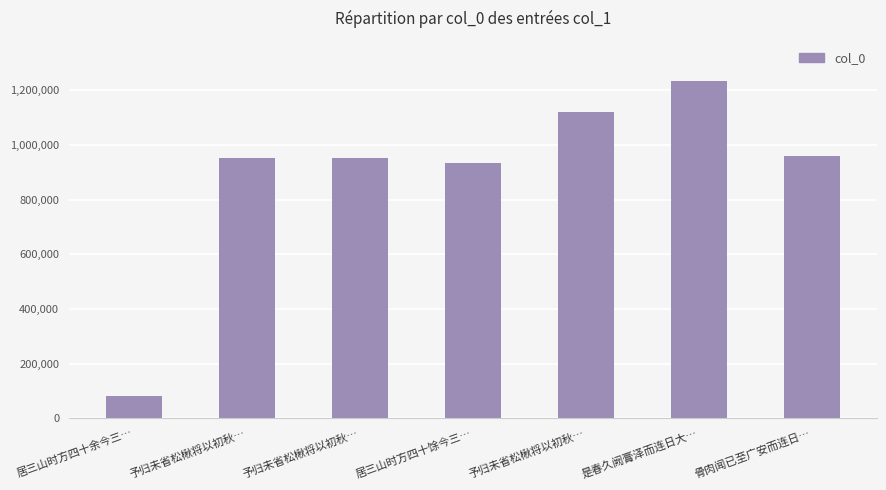

Which label corresponds to the largest value in the chart?

是春久阙膏泽而连日大…